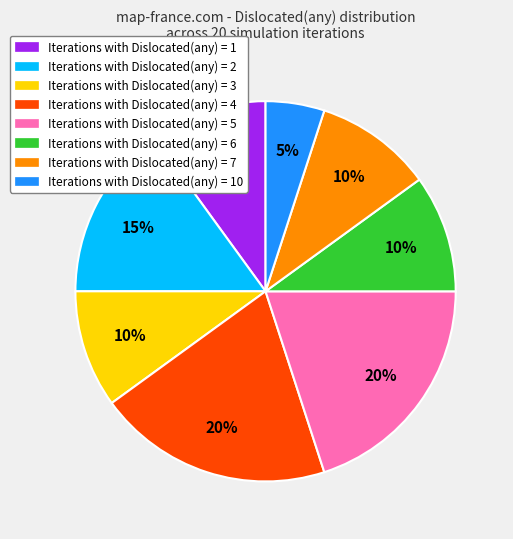

True or false: Iterations with Dislocated(any) = 3 accounts for 10% of the total.

True